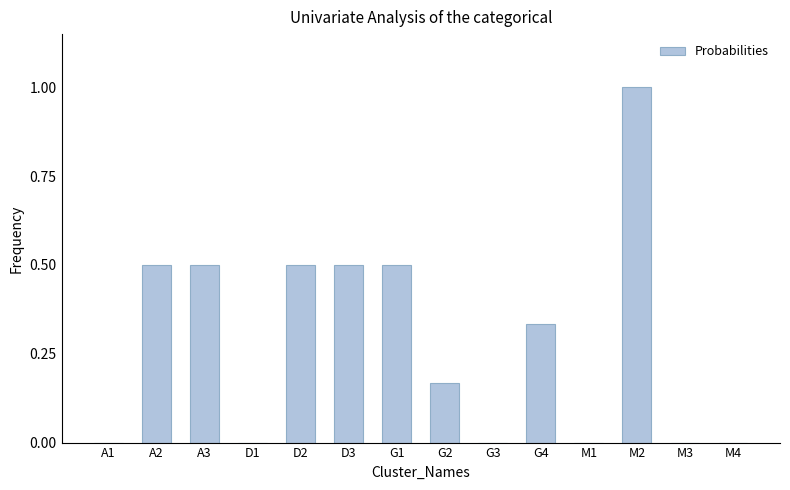

Read the value at A3.

0.5